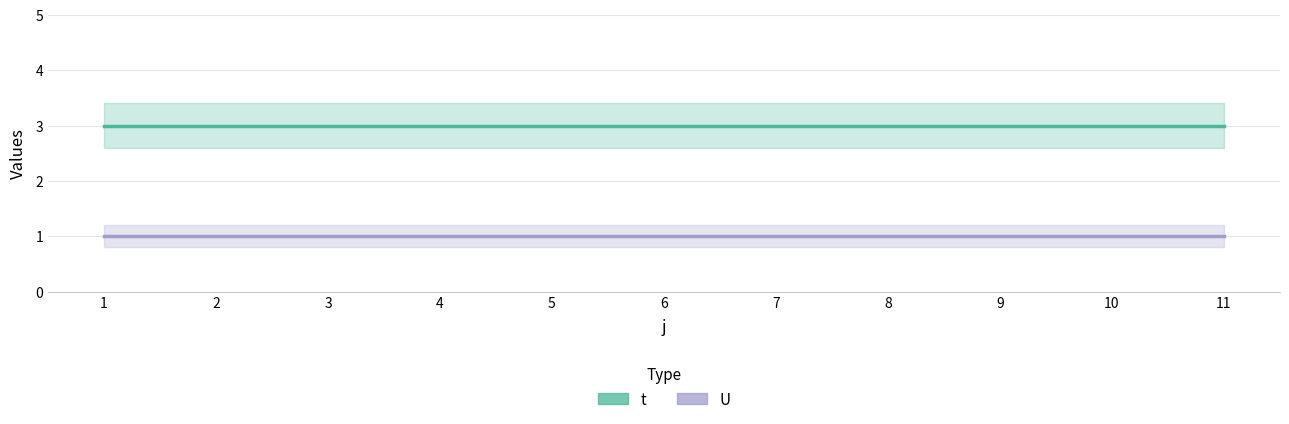

Is it true that U equals 1 at 6?

True